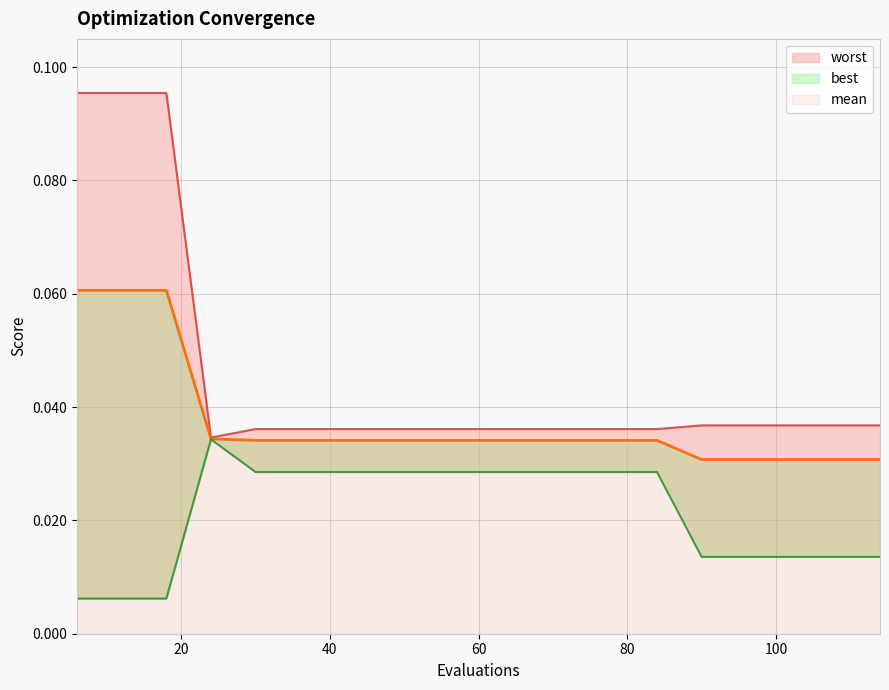

Which series has the largest range (max minus min)?

worst